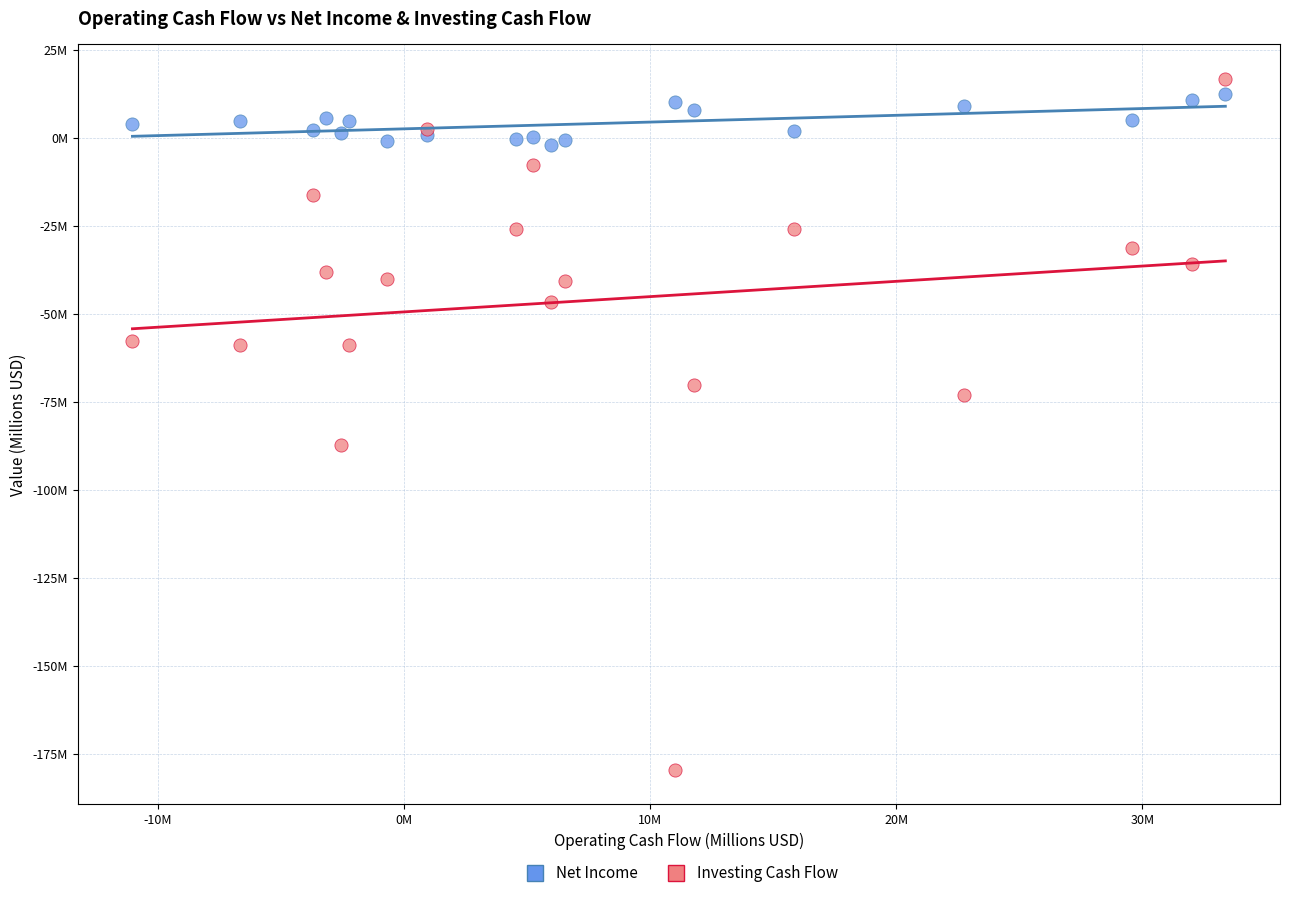

Which series has the largest Y range (max minus min)?

Investing Cash Flow